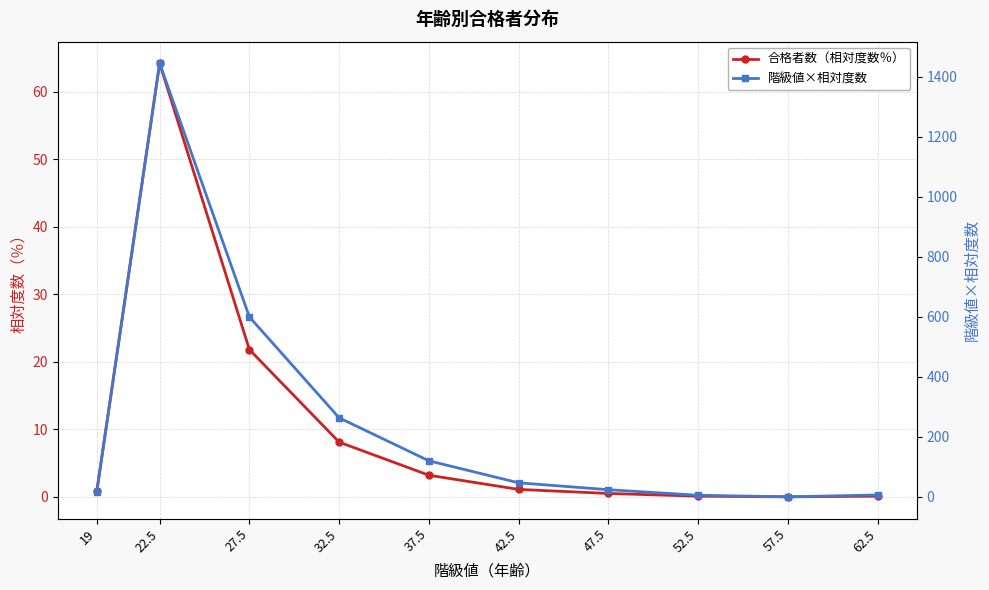

What is the sum of all 階級値×相対度数 values?

2526.3